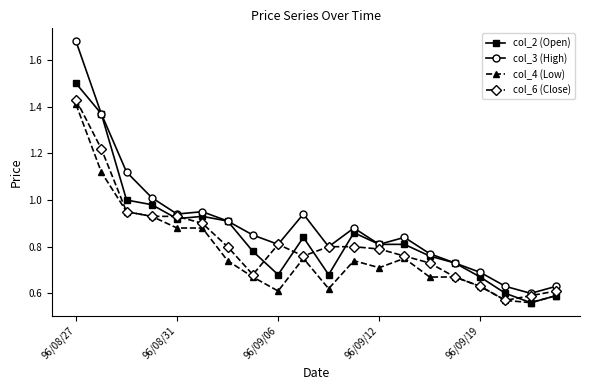

True or false: col_3 (High) has more than 0 interior local peaks.

True